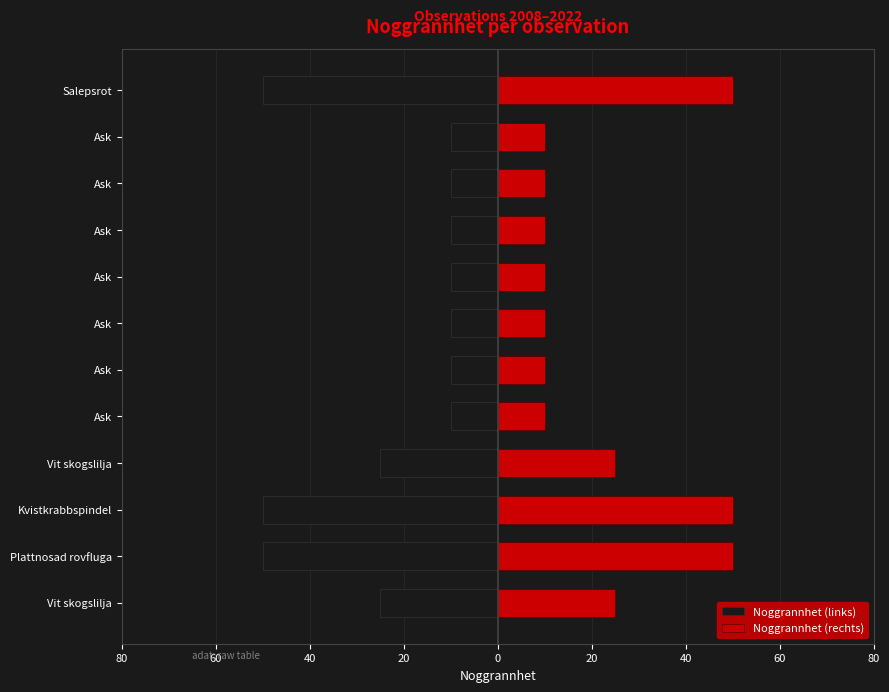

How many groups of bars are there?

12